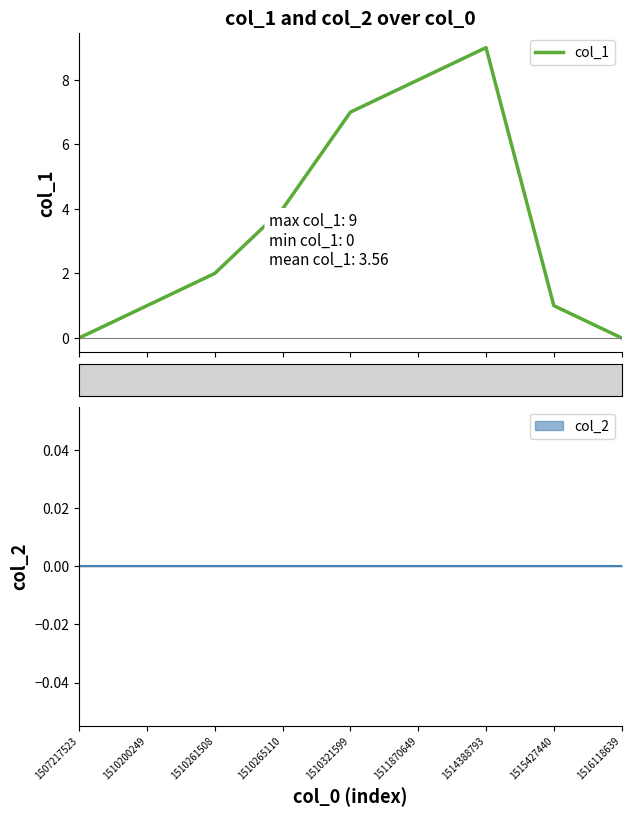

Where is the first local maximum?

1514388793